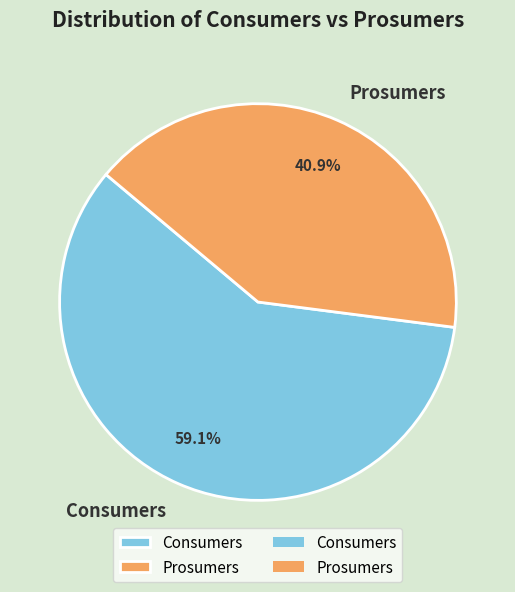

How many segments does this pie chart have?

2